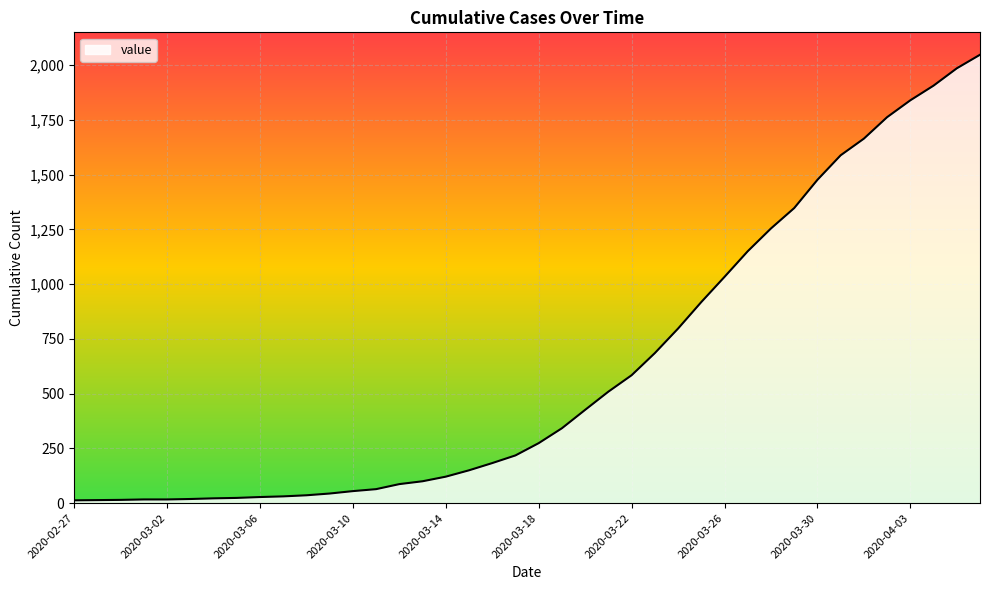

What is the greatest value displayed?

2047